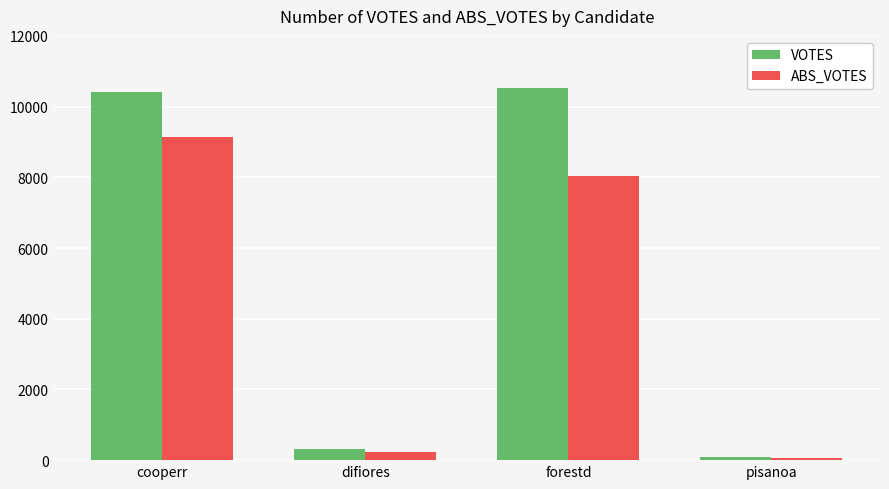

Which category has the highest value in the ABS_VOTES series?

cooperr